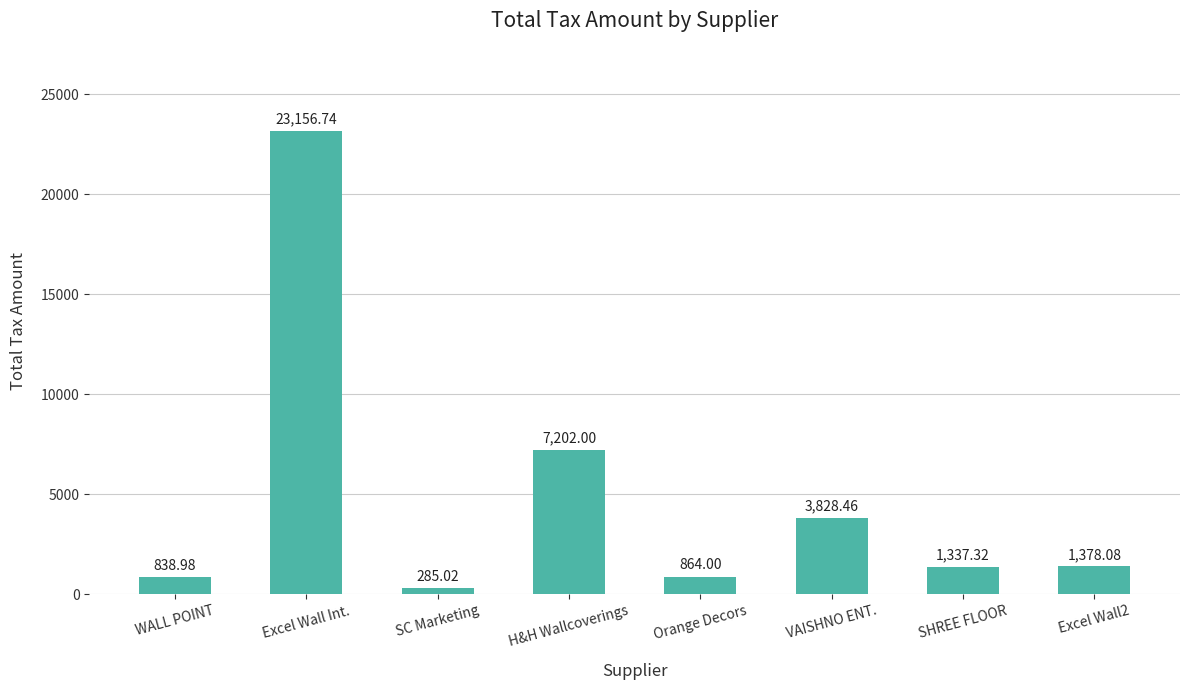

At which category does the chart reach its peak across all series?

Excel Wall Int.